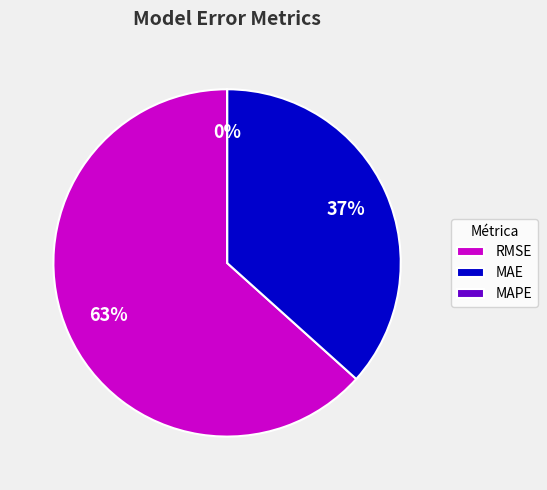

Does any single category account for the majority?

Yes